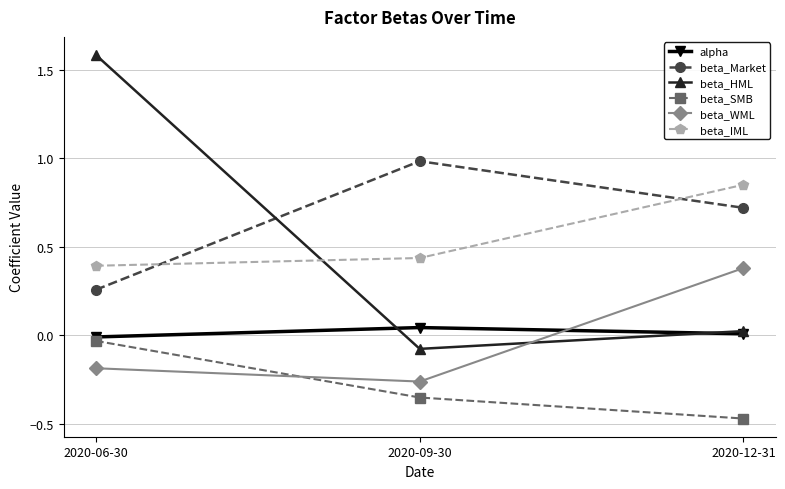

What is the average value of the beta_IML series?

0.6